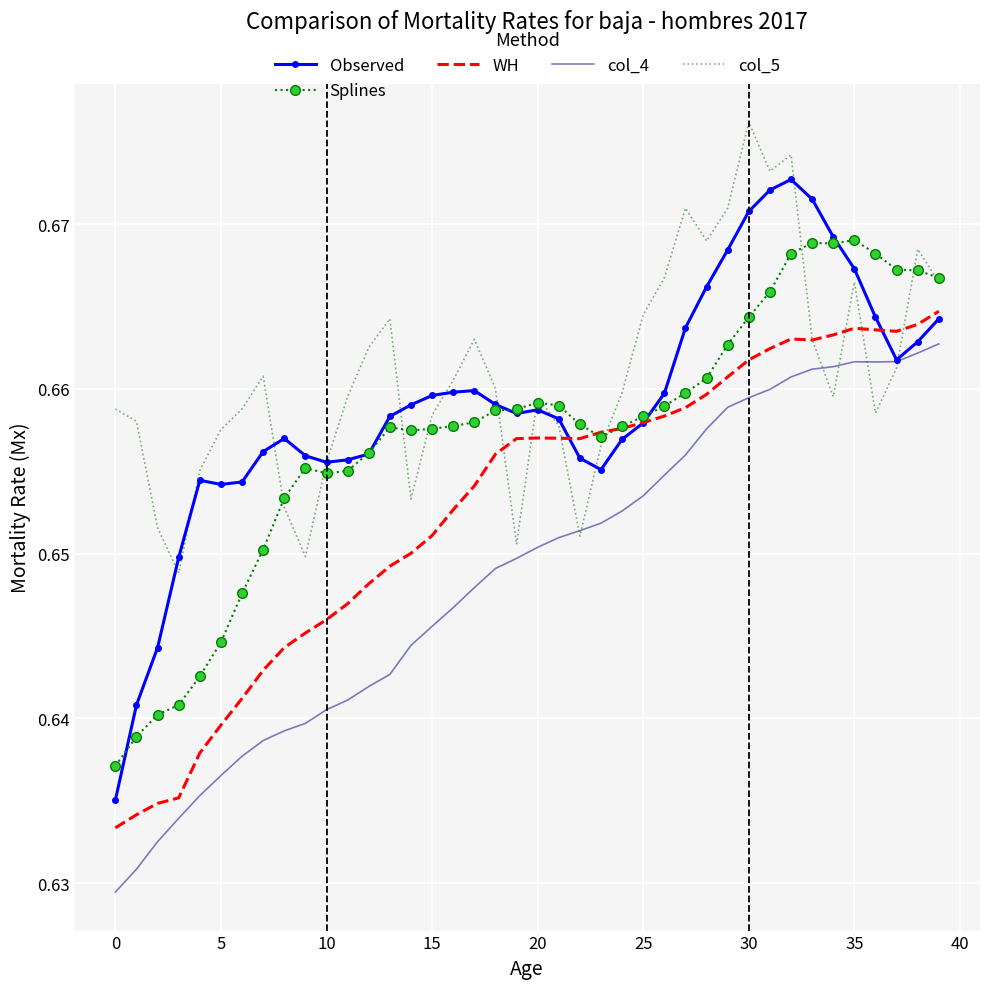

Which series has the widest spread of values?

Observed